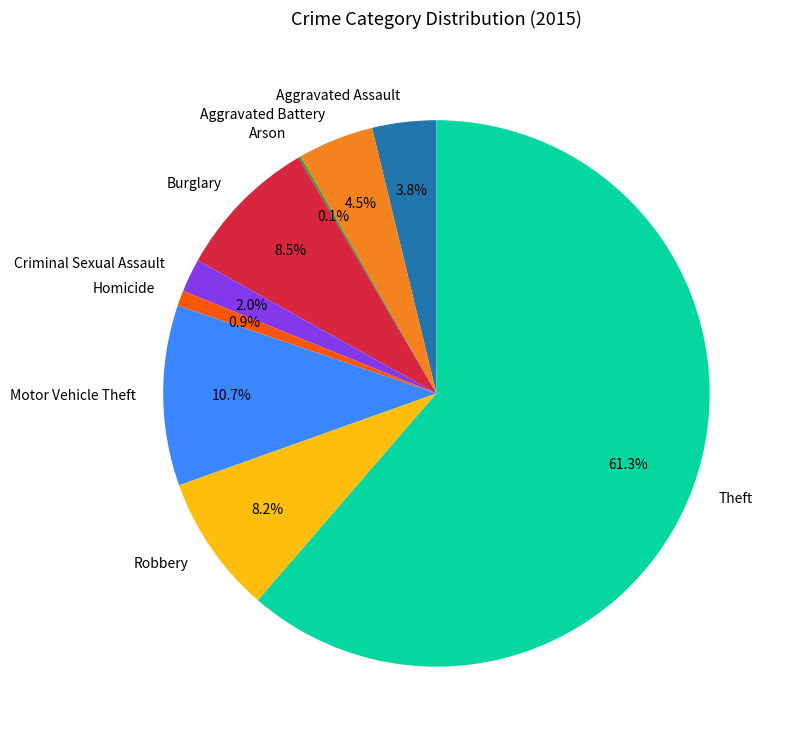

Which has a higher value, Motor Vehicle Theft or Criminal Sexual Assault?

Motor Vehicle Theft